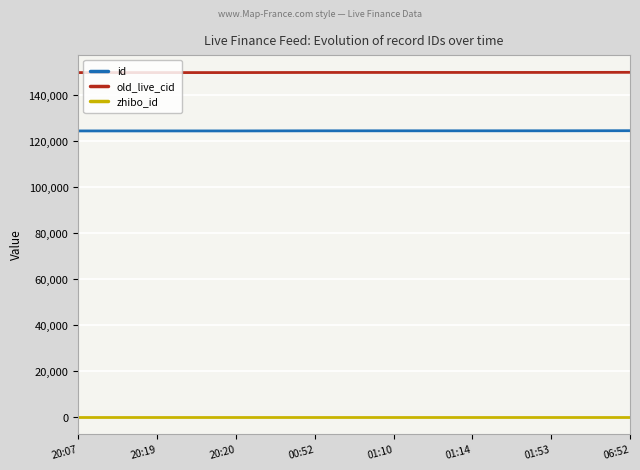

Is the value of zhibo_id at 06:52 greater than the value of old_live_cid at 06:52?

No